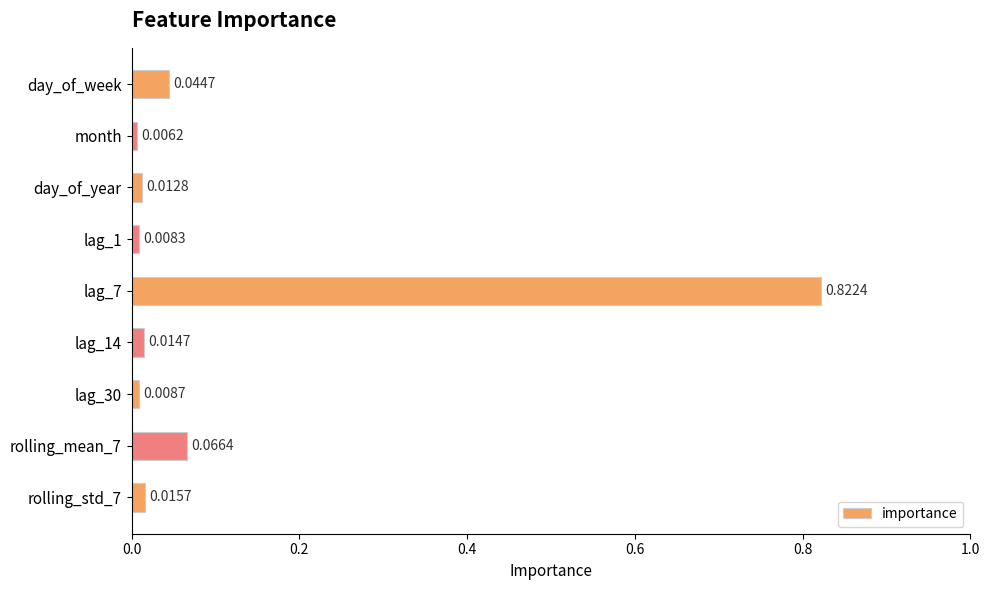

How many bars are there in total?

9